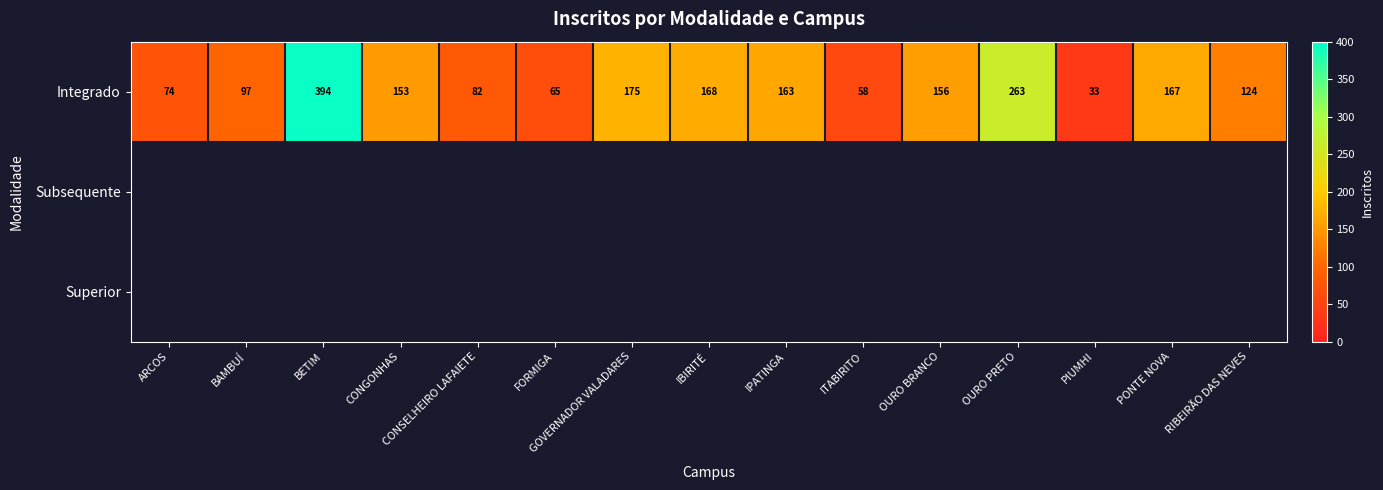

What is the total value across all series at OURO PRETO?

263